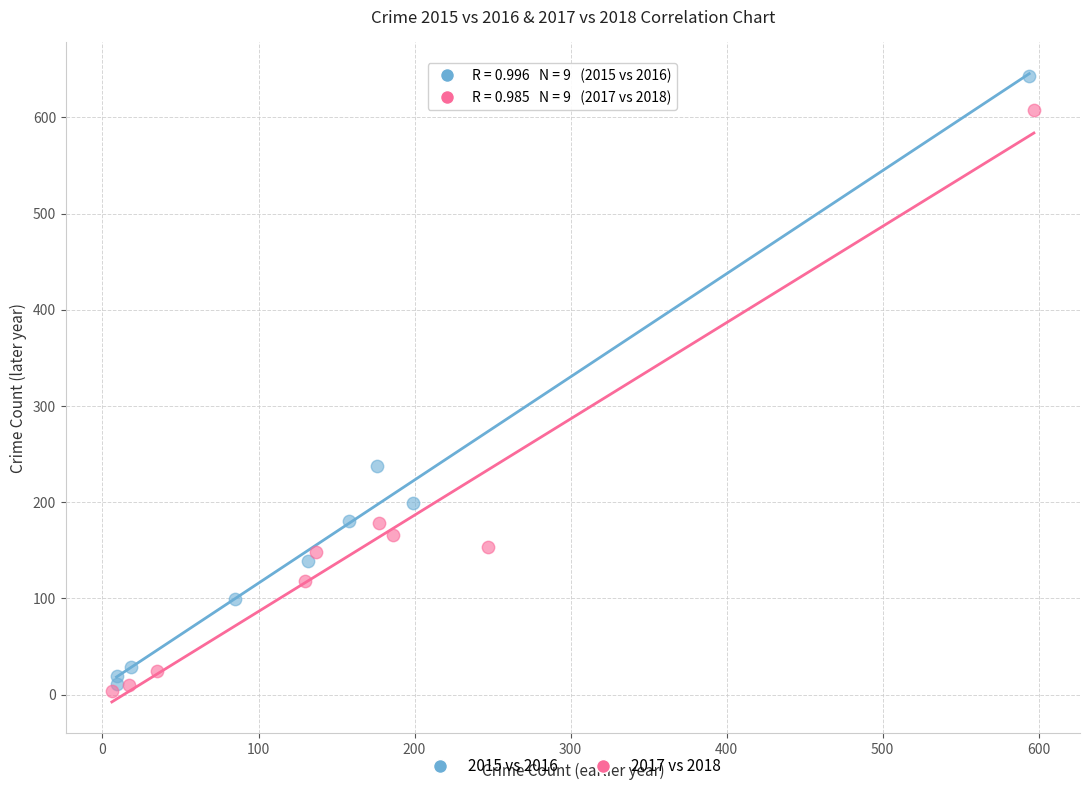

Which series has the largest Y range (max minus min)?

2015 vs 2016